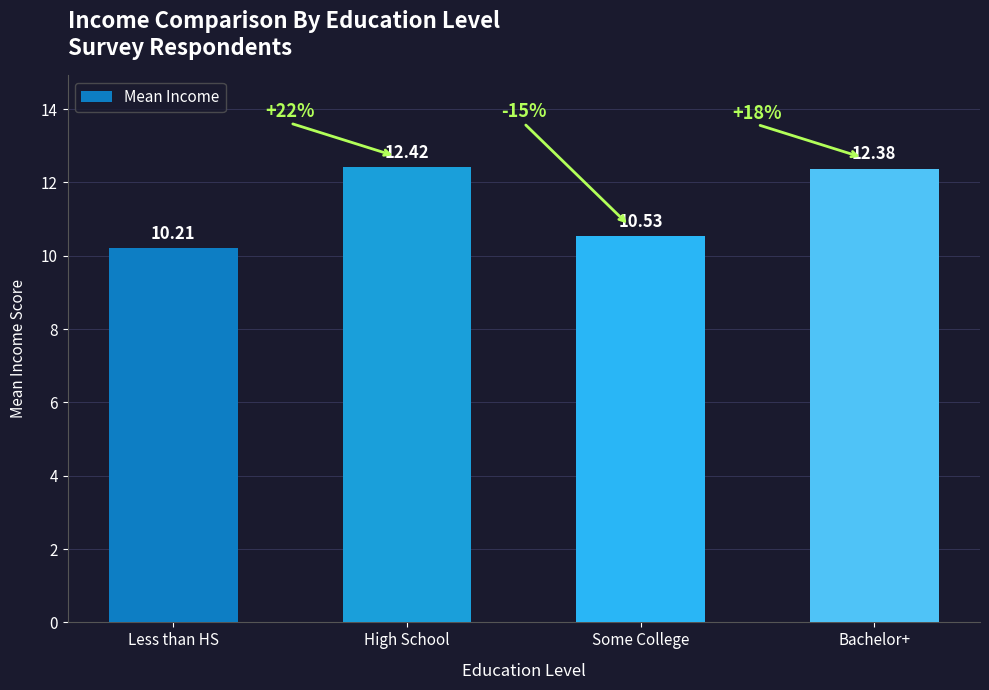

Does the chart contain stacked bars?

No